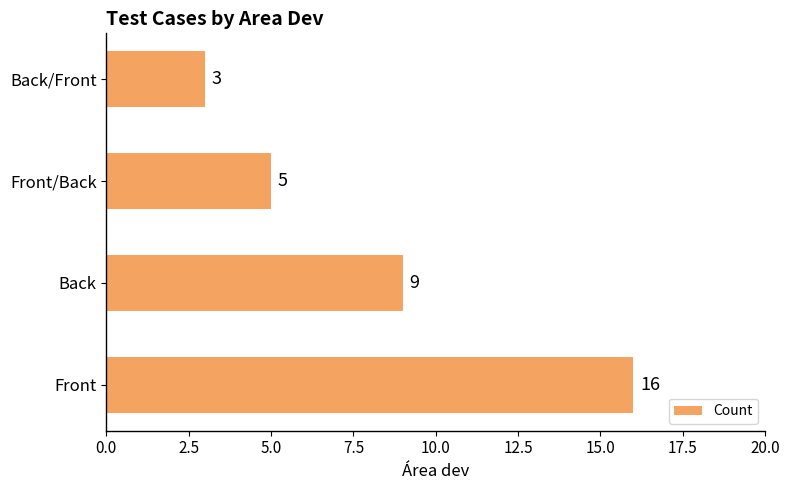

Count the number of categories in the chart.

4